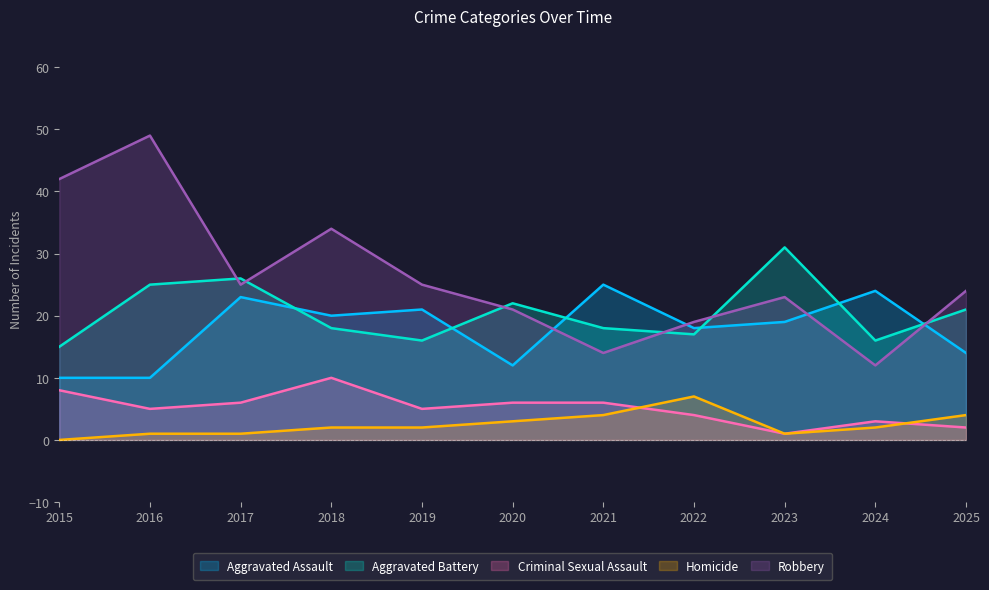

Reading left to right, transcribe all the data shown in this chart.

Aggravated Assault: 10	10	23	20	21	12	25	18	19	24	14
Aggravated Battery: 15	25	26	18	16	22	18	17	31	16	21
Criminal Sexual Assault: 8	5	6	10	5	6	6	4	1	3	2
Homicide: 0	1	1	2	2	3	4	7	1	2	4
Robbery: 42	49	25	34	25	21	14	19	23	12	24